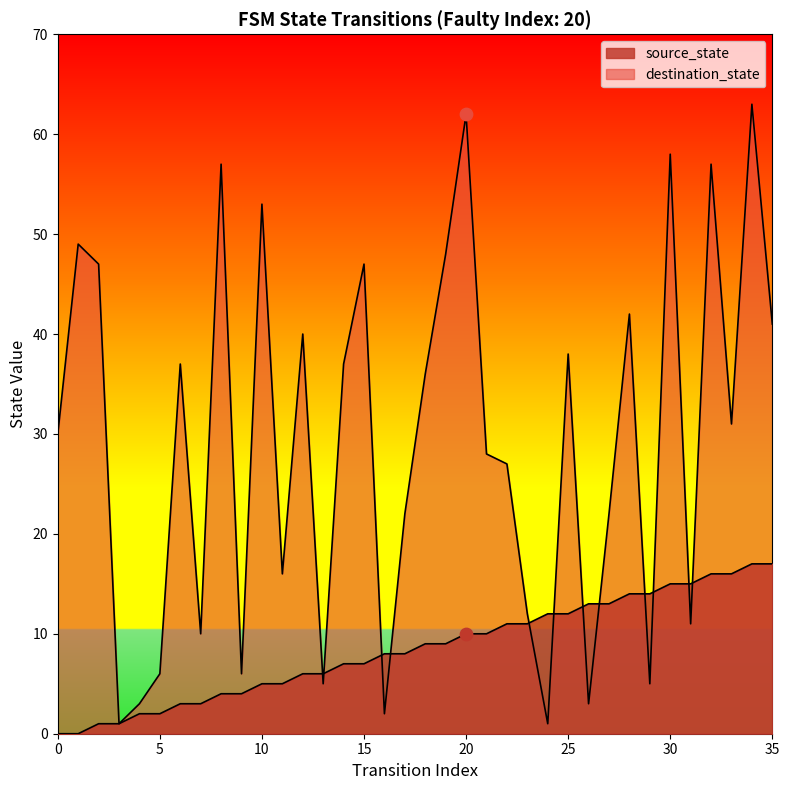

What are all the series names shown in the legend?

source_state, destination_state